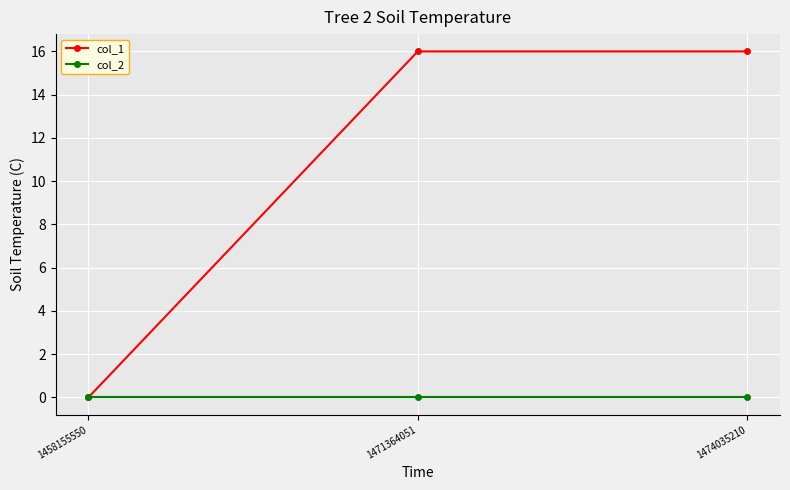

Which series has the widest spread of values?

col_1